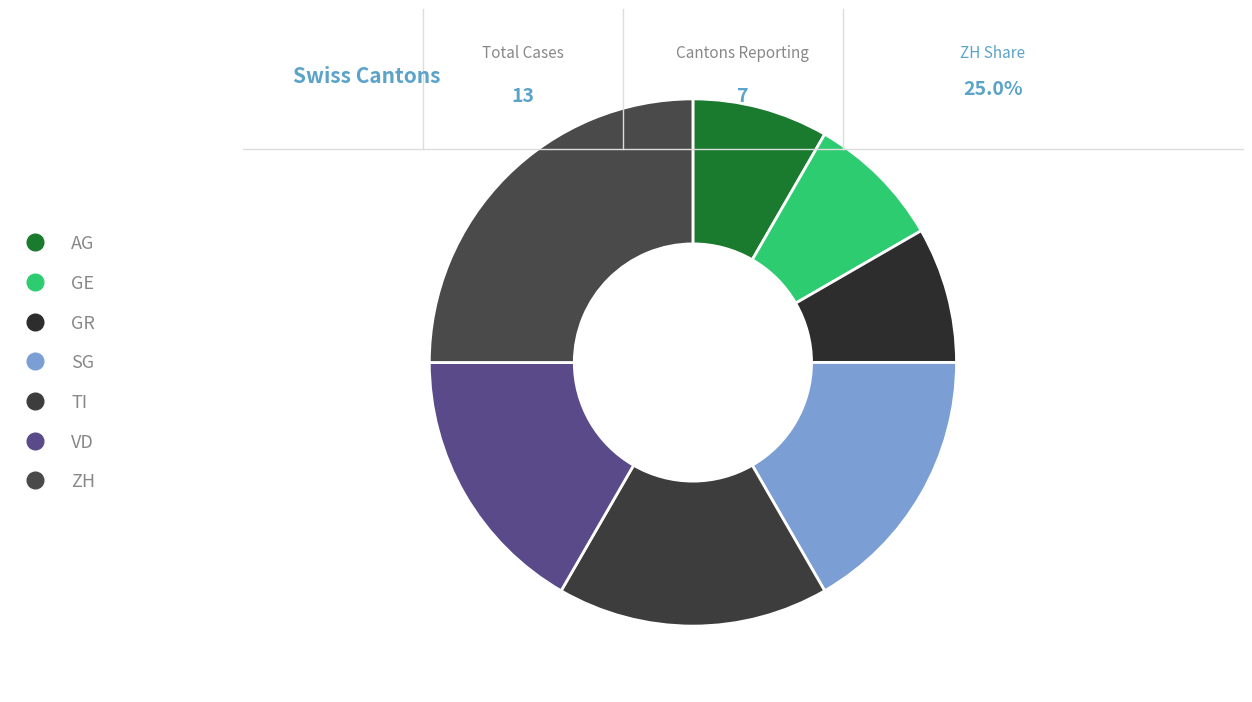

Is there any slice that represents more than half of the pie?

No